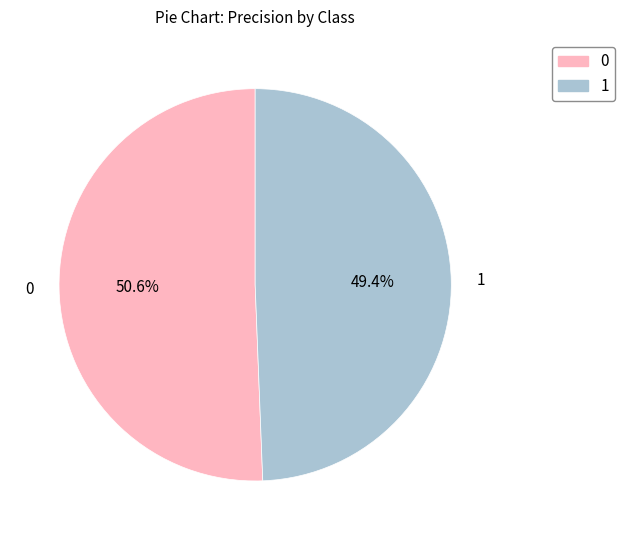

Rank the categories by value from highest to lowest.

0, 1